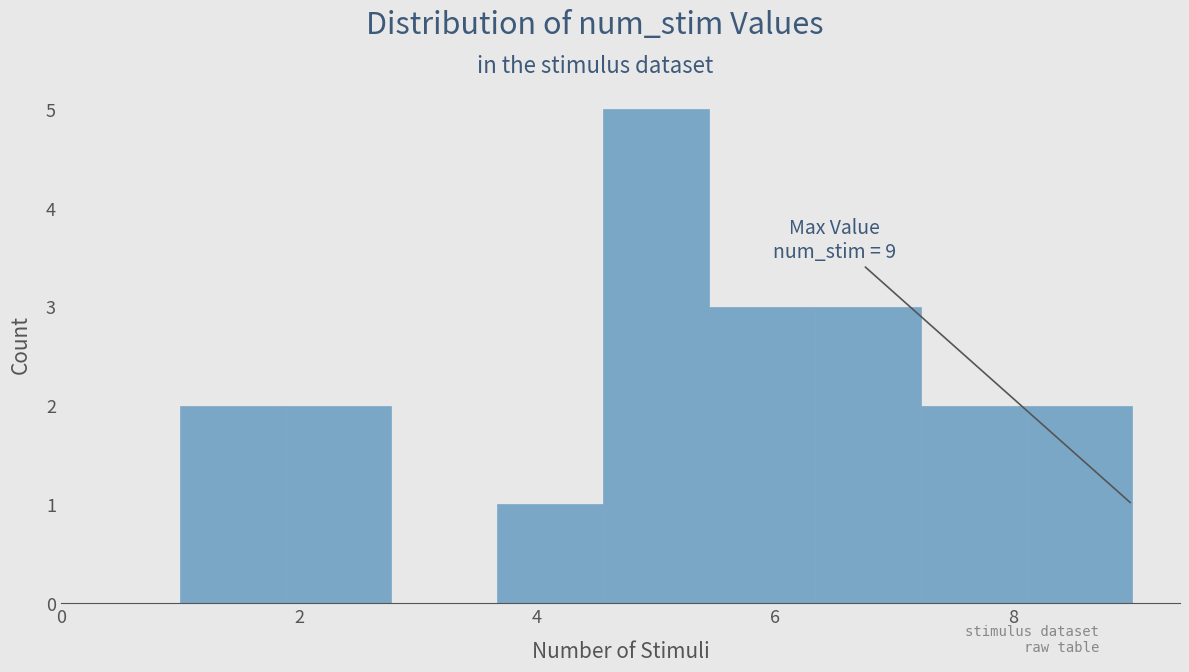

Over which range of the x-axis is the bar tallest?

4.6 to 5.4